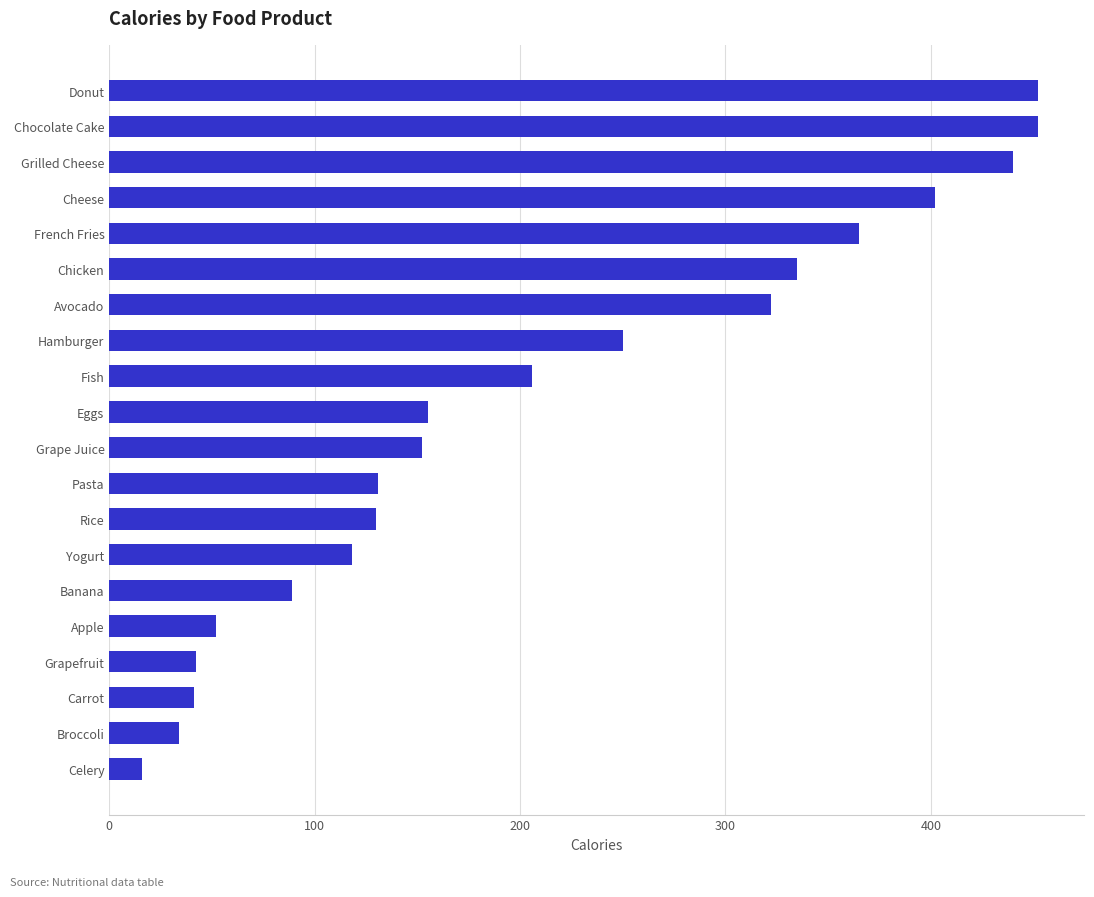

What is the sum of all values?

4184